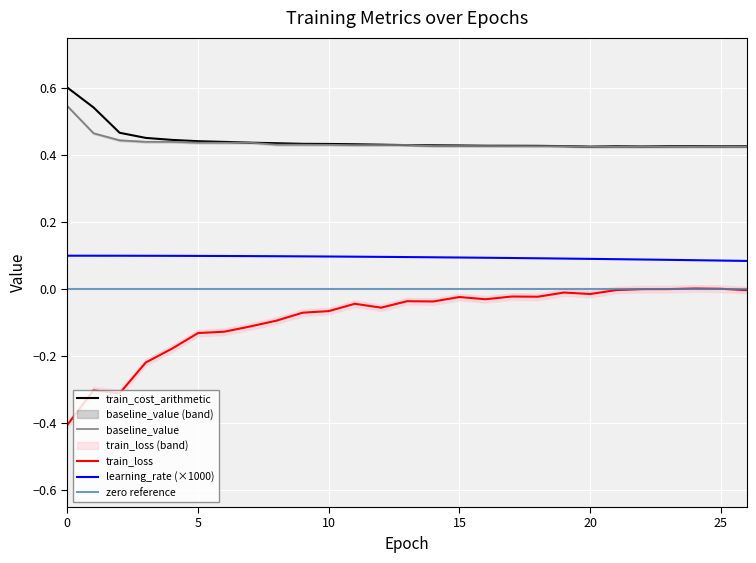

True or false: baseline_value and learning_rate intersect in this chart.

False